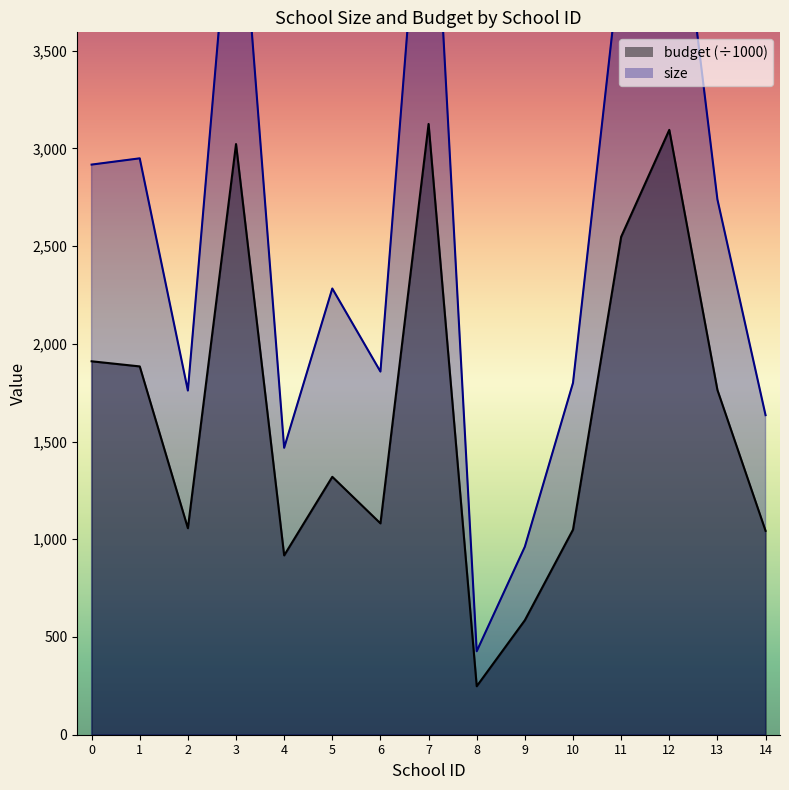

In budget, how many points are lower than both neighbors (excluding endpoints)?

4